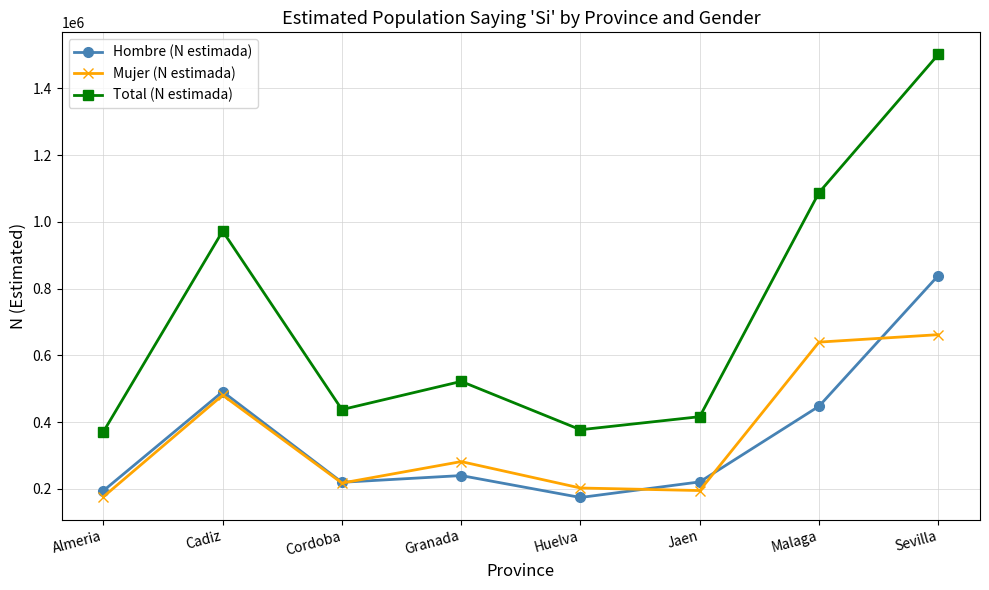

What is the sum of all Total (N estimada) values?

5686226